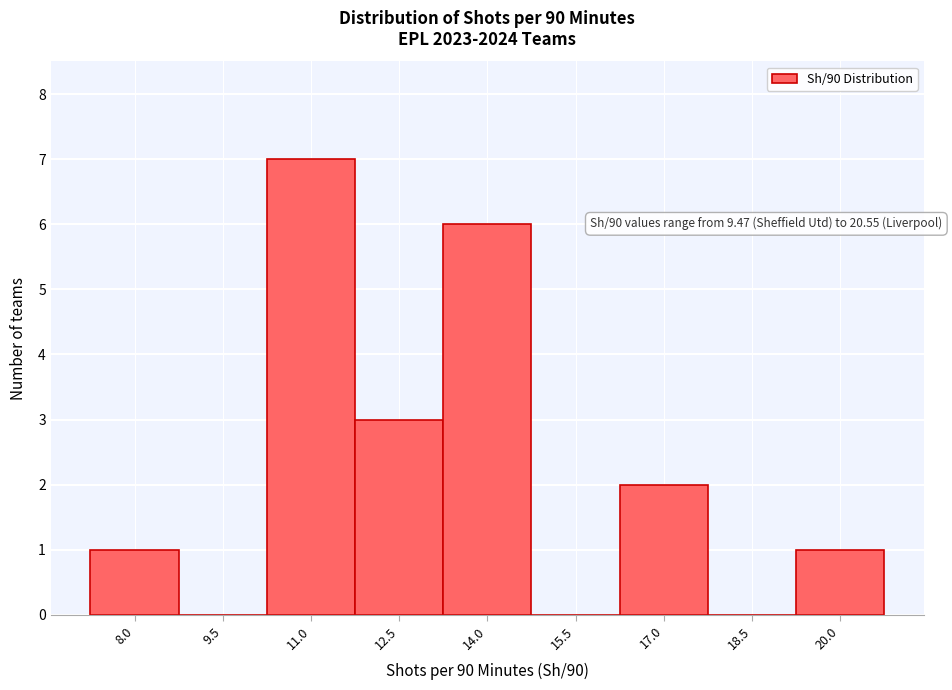

Reading left to right, extract all data points from this chart.

8.0=1	9.5=0	11.0=7	12.5=3	14.0=6	15.5=0	17.0=2	18.5=0	20.0=1